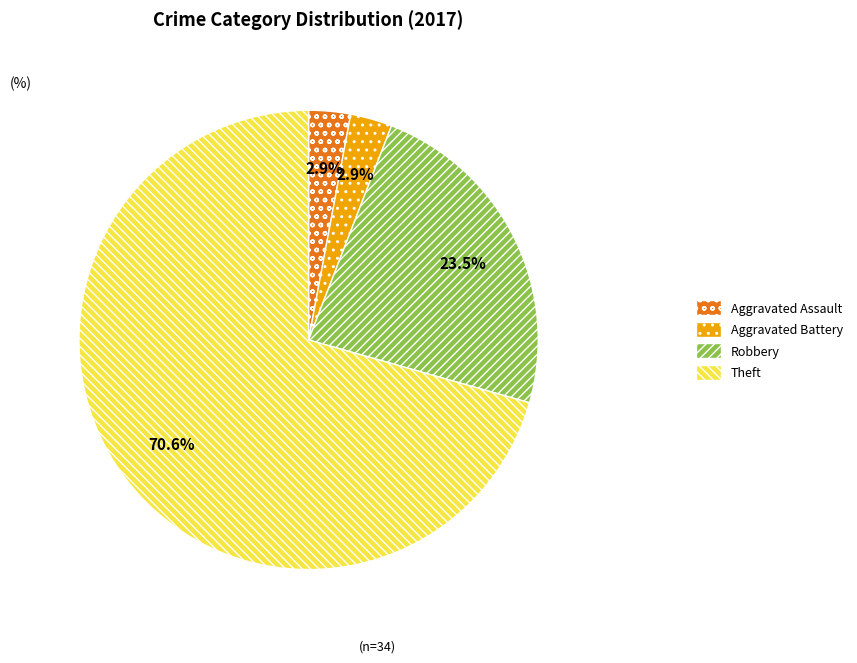

To the nearest percent, what is the difference between the largest and smallest slice percentages?

68%